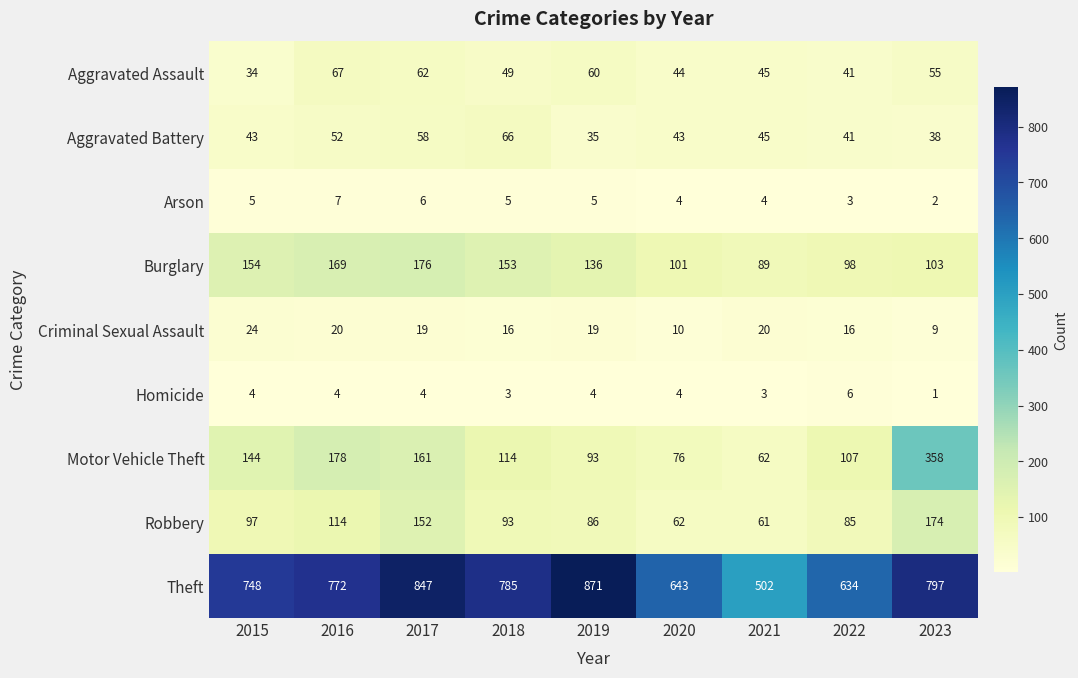

At which label does Criminal Sexual Assault reach its peak?

2015